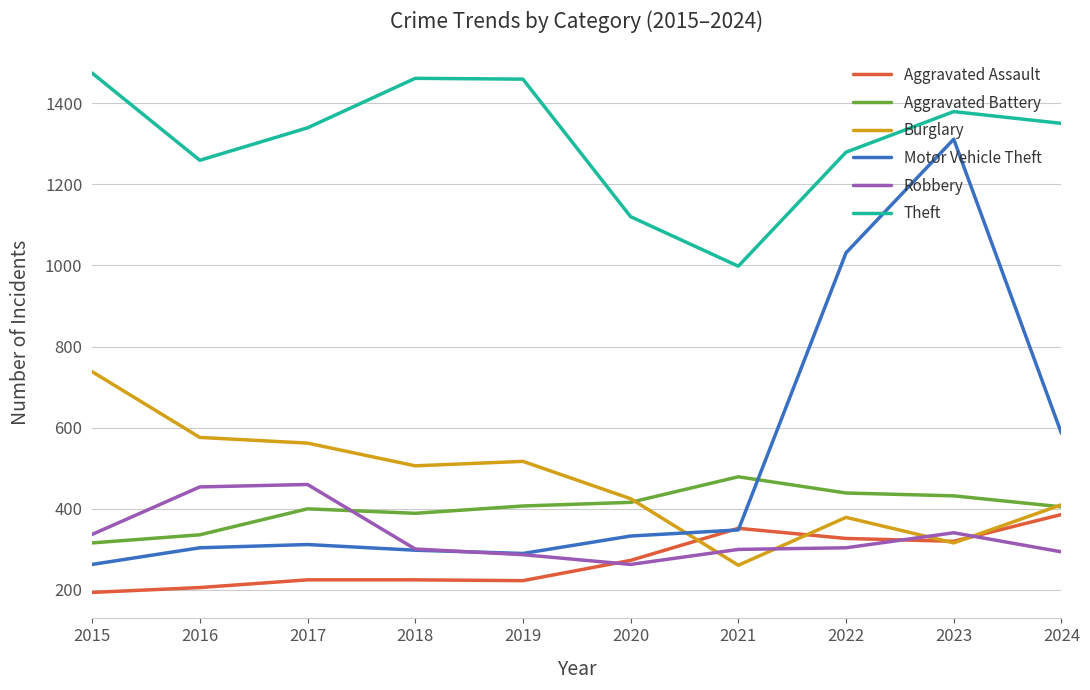

At which category does the chart reach its minimum across all series?

2015